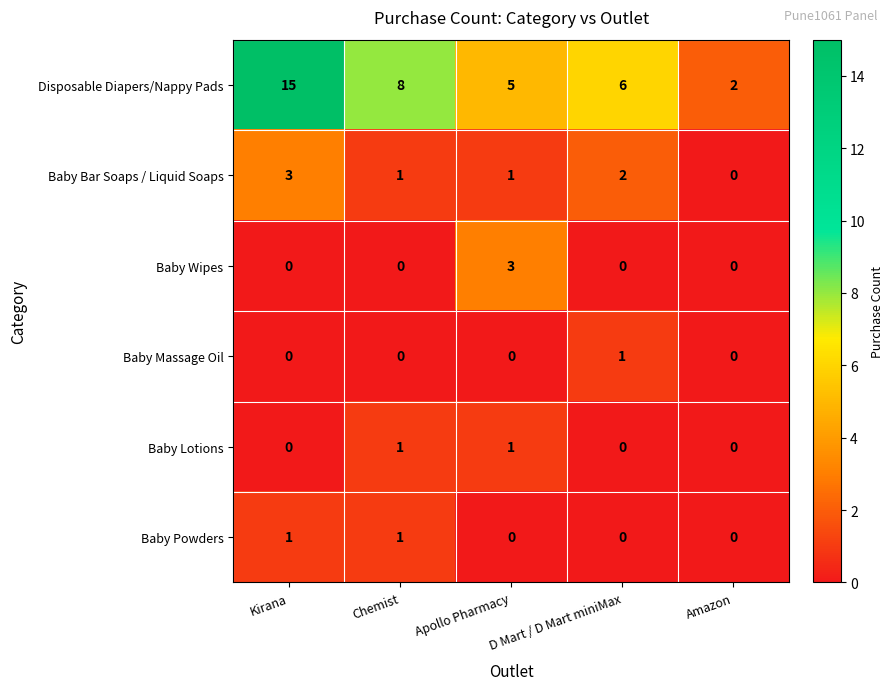

The value of Baby Massage Oil at Amazon is 0. True or false?

True